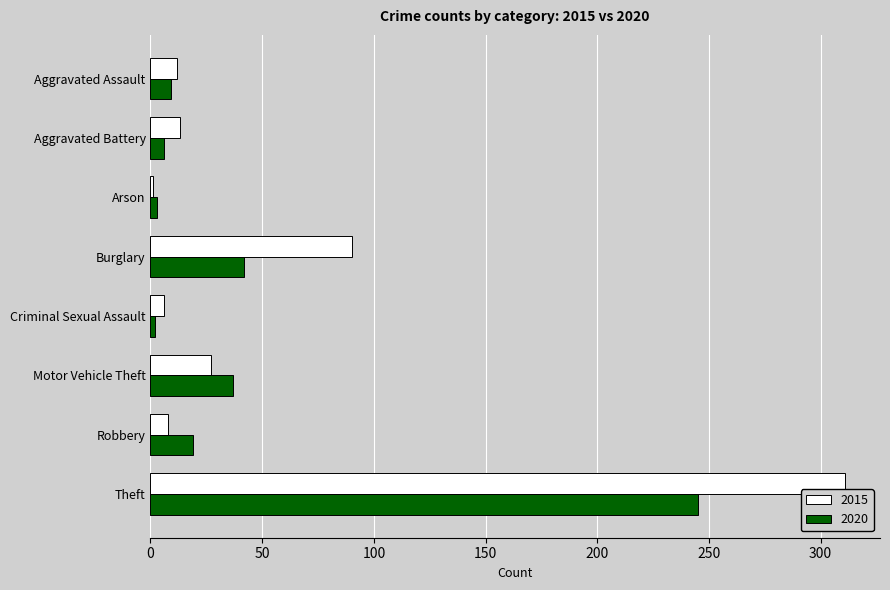

At which label is 2015 closest to 156?

Burglary